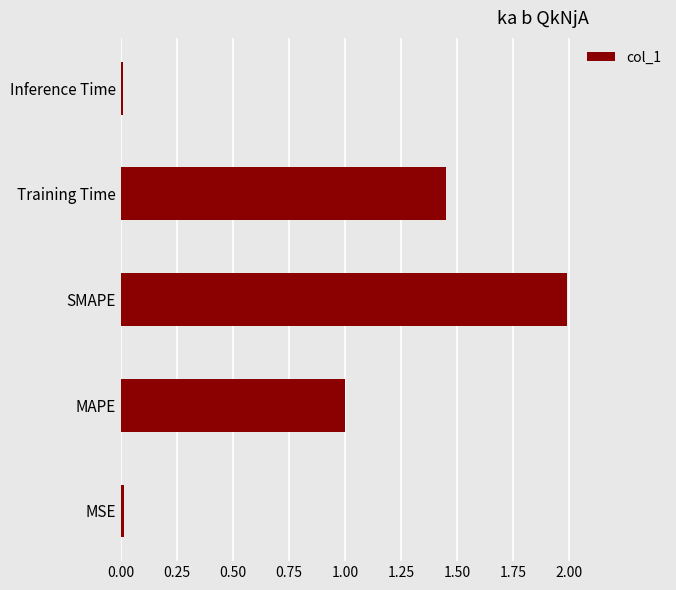

The value at MSE is 0.0. True or false?

True